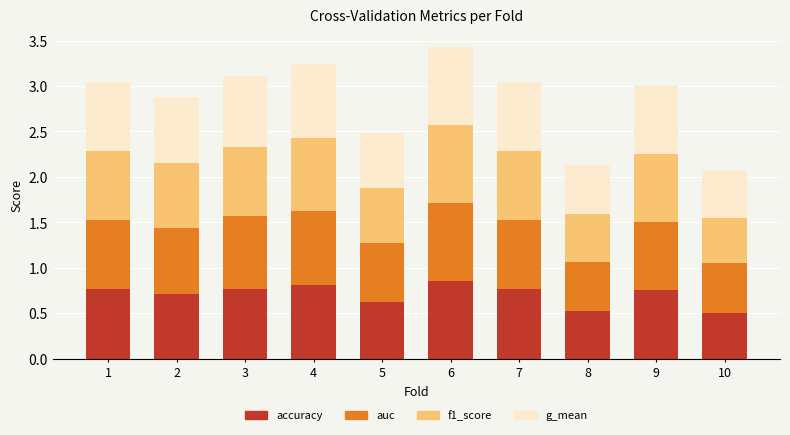

What is the total value across all series at 5?

2.5